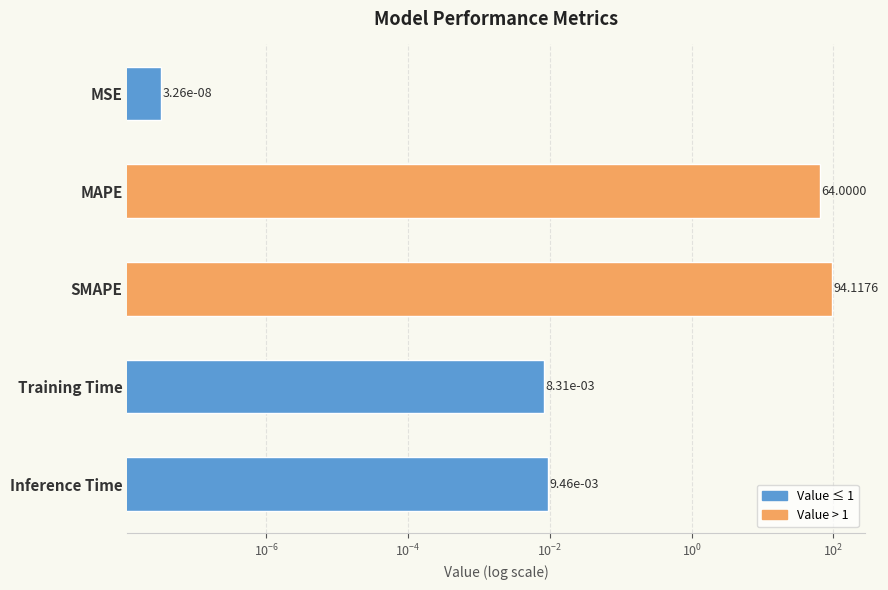

What is the average value?

31.6